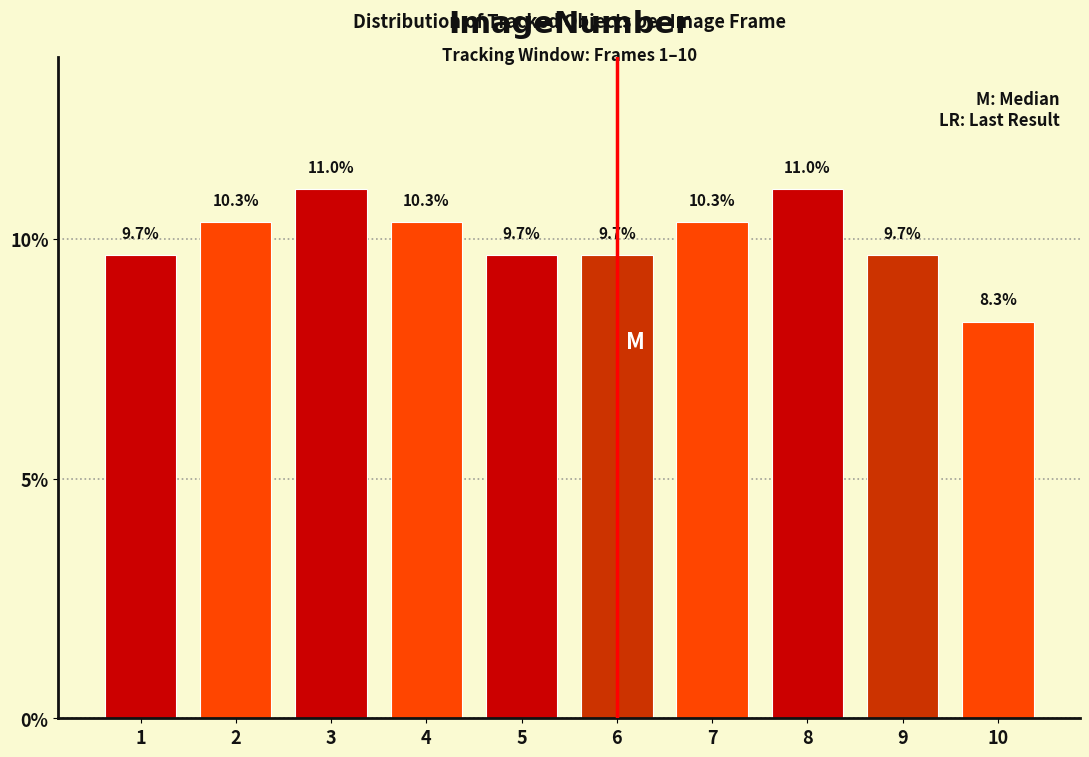

Reading right to left, list all the values displayed in this chart.

10=8.3	9=9.7	8=11.0	7=10.3	6=9.7	5=9.7	4=10.3	3=11.0	2=10.3	1=9.7